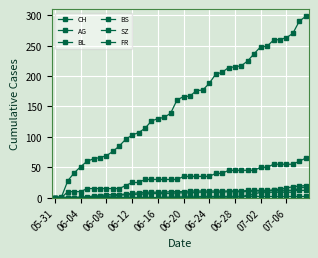

Reading left to right, transcribe all the data shown in this chart.

CH: 0	1	28	41	51	60	64	66	69	76	85	96	103	107	114	126	130	132	139	161	166	167	176	177	188	203	206	214	215	217	225	237	248	249	259	260	263	270	290	298
AG: 0	0	10	10	10	15	15	15	15	15	15	20	25	25	30	30	30	30	30	30	35	35	35	35	35	40	40	45	45	45	45	45	50	50	55	55	55	55	60	65
BL: 0	0	0	0	0	0	1	2	2	3	4	5	5	6	6	7	7	7	7	8	8	8	9	9	9	9	9	10	10	10	10	11	11	11	13	14	16	18	19	20
BS: 0	0	0	0	1	1	3	3	5	5	5	6	7	8	9	9	9	9	10	10	10	11	11	11	11	11	11	11	11	11	12	12	12	12	12	12	12	12	12	12
SZ: 0	0	0	0	0	0	0	0	0	0	0	0	0	0	0	0	0	0	0	1	1	1	1	1	1	1	1	1	1	2	4	6	9	9	9	9	9	9	17	17
FR: 0	0	0	0	0	0	0	0	0	0	0	0	0	0	0	0	0	1	1	1	1	1	1	2	2	2	2	2	2	2	2	2	2	2	2	2	2	2	2	2